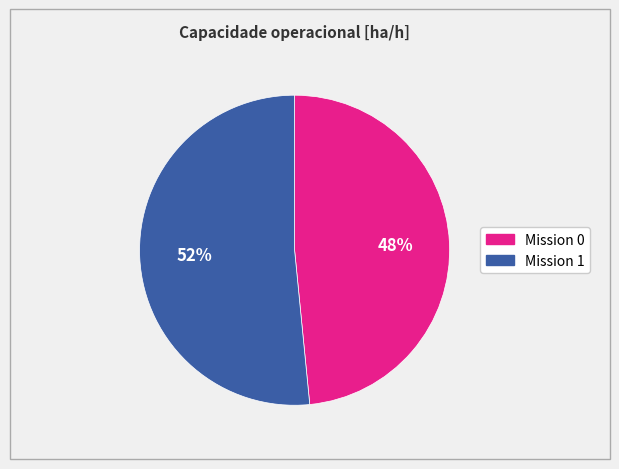

To the nearest percent, what is the average slice percentage?

50%